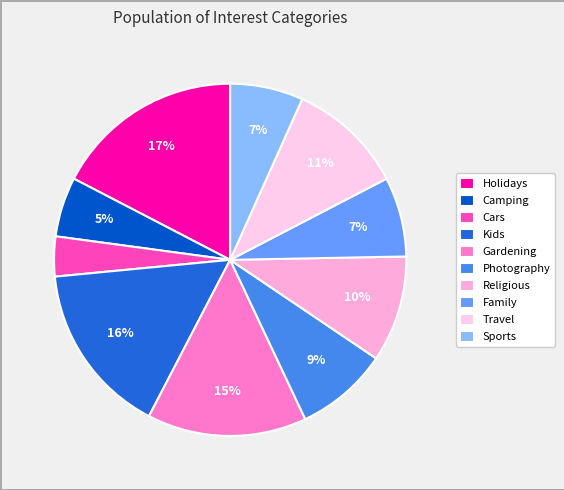

What percentage do Religious and Camping together represent?

15.2%